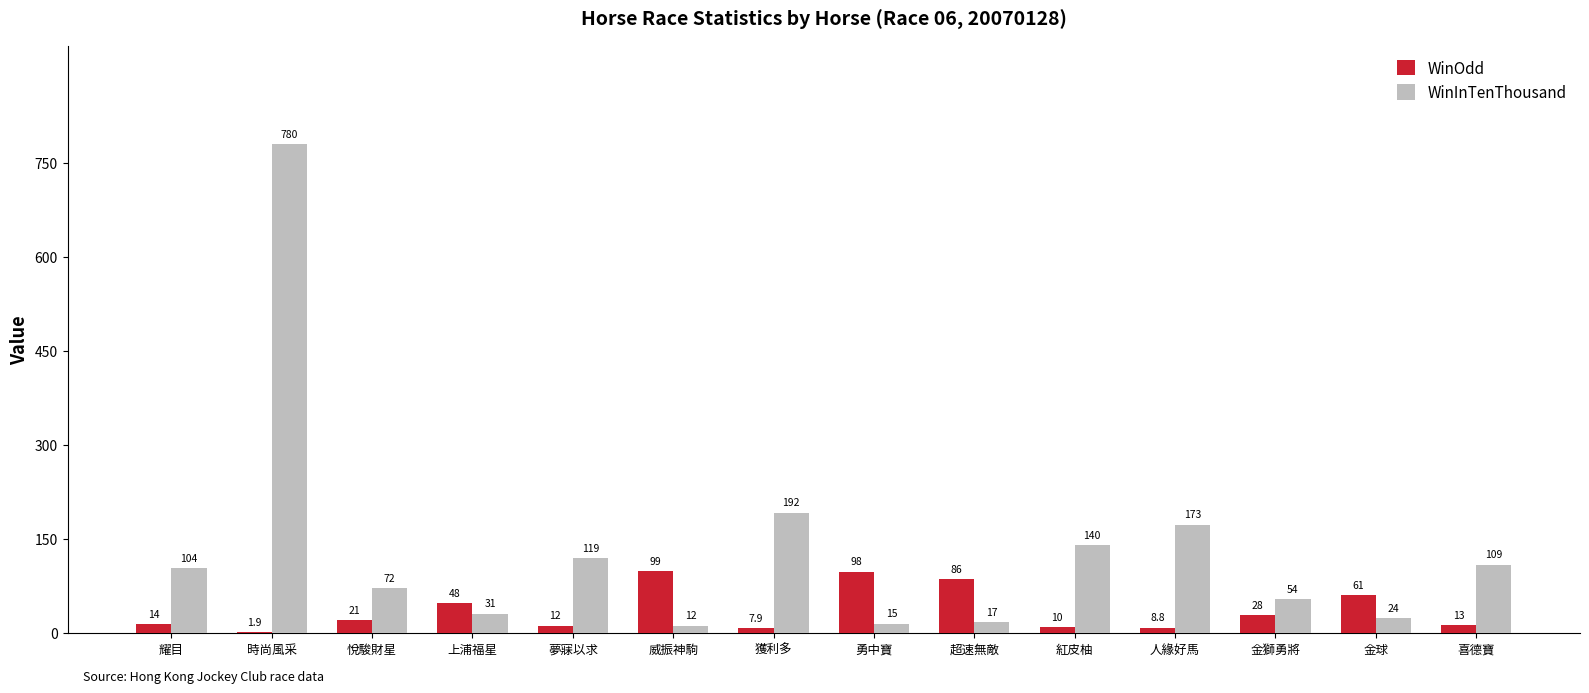

The WinInTenThousand series shows 109.0 at 喜德寶. True or false?

True